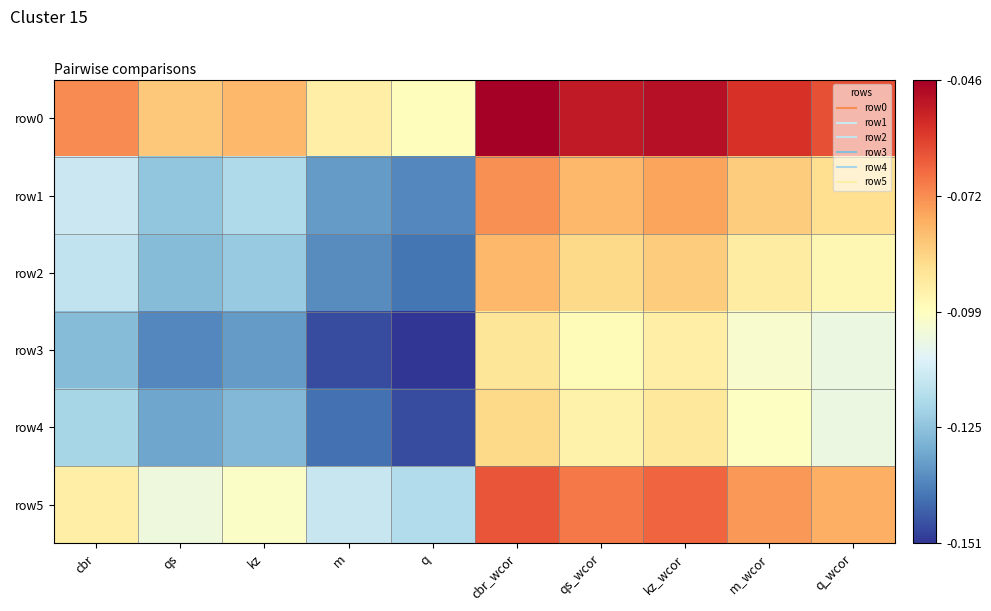

List the series in order of their peak value, highest first.

row0, row5, row1, row2, row4, row3